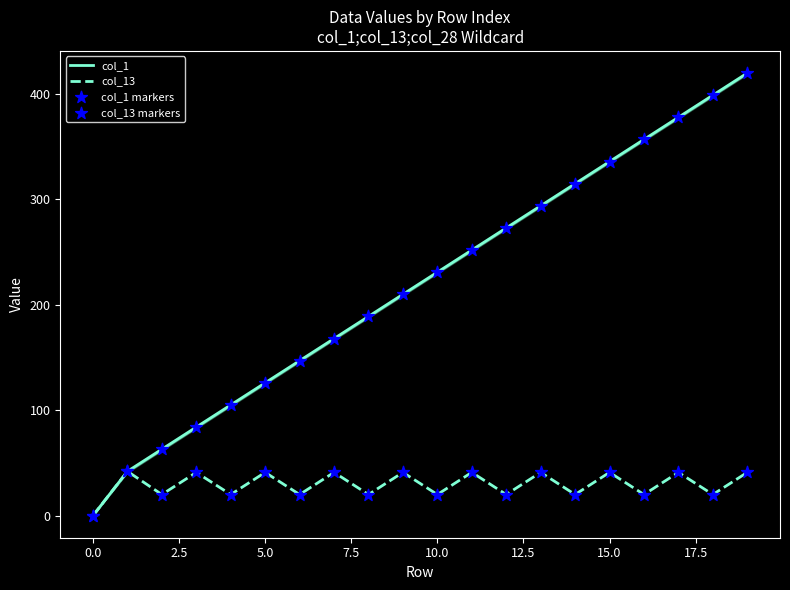

Which series contains the lowest Y value?

col_1